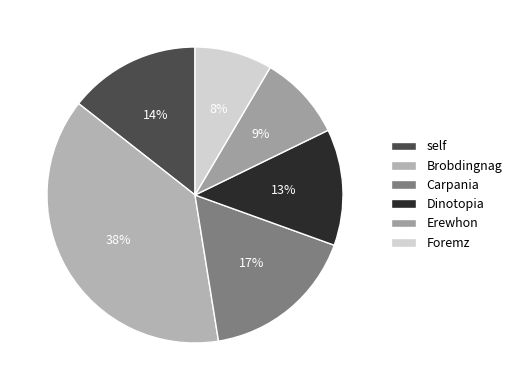

Does Erewhon account for over 50% of the chart?

No